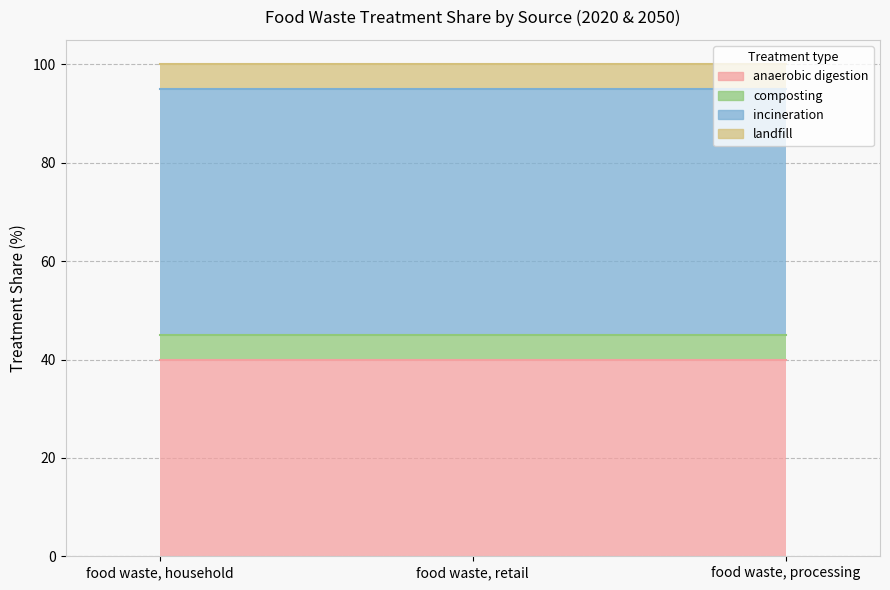

At food waste, processing, list the series in order from largest to smallest.

incineration, anaerobic digestion, composting, landfill